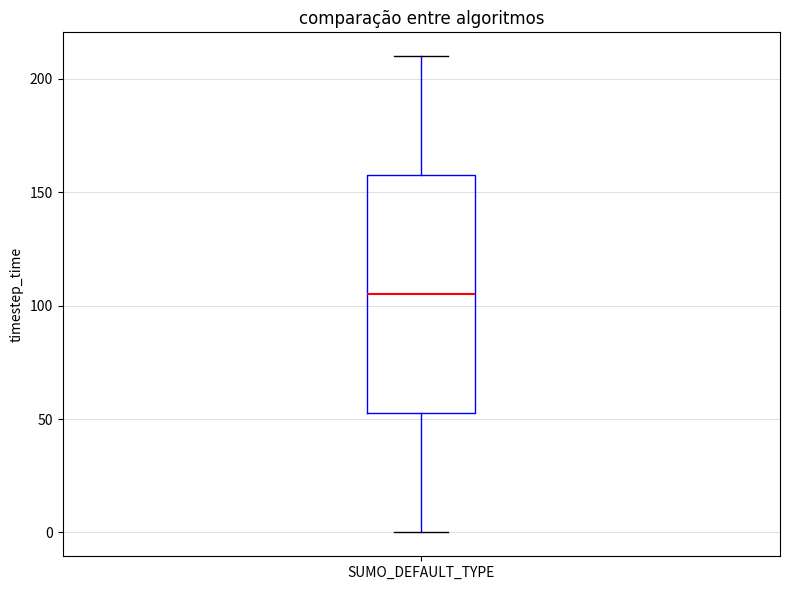

Read this box plot against the y-axis: the position of the median line, the range covered by the box, and the ends of both whiskers. The values are not printed on the chart, so give them approximately, as read against the axis.

median 105, box 55 to 160, whiskers 0 to 210